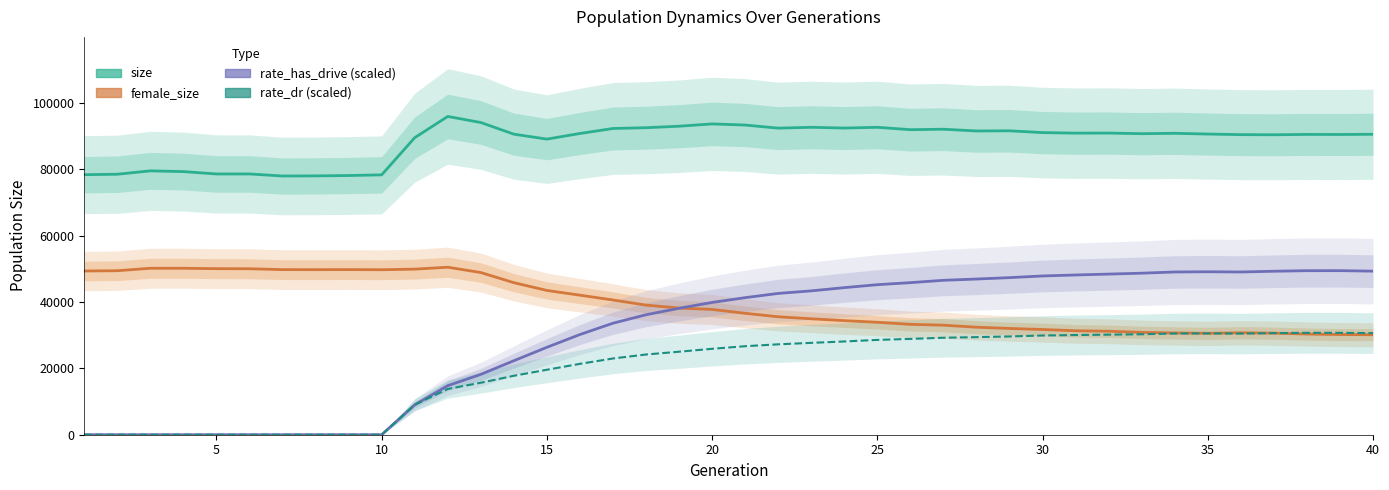

At 35, list the series in order from largest to smallest.

size, rate_has_drive (scaled), female_size, rate_dr (scaled)